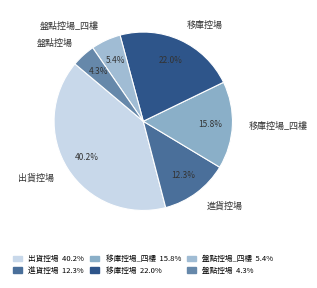

Is 盤點控場 the majority of the pie?

No